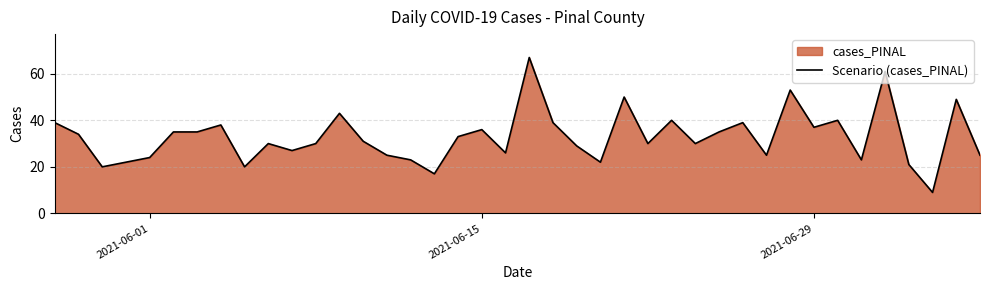

Is it true that the value at 2021-06-29 is 55?

False